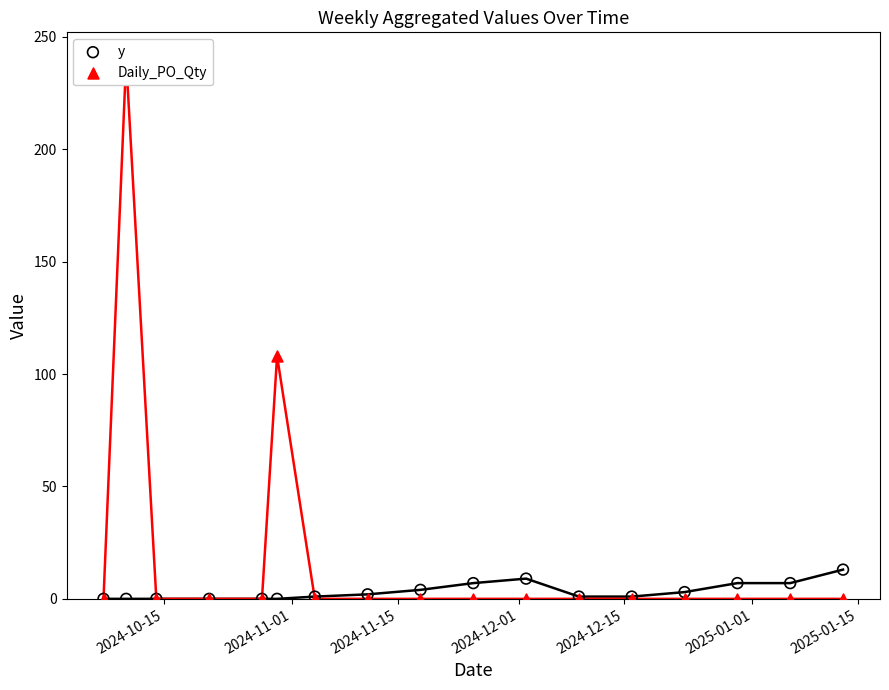

Which series contains the highest Y value?

Daily_PO_Qty